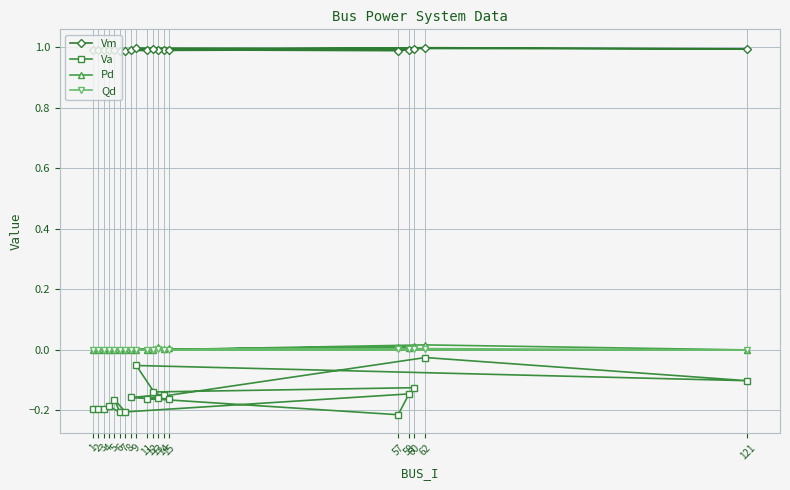

Between 7 and 14, which series saw the biggest shift?

Va